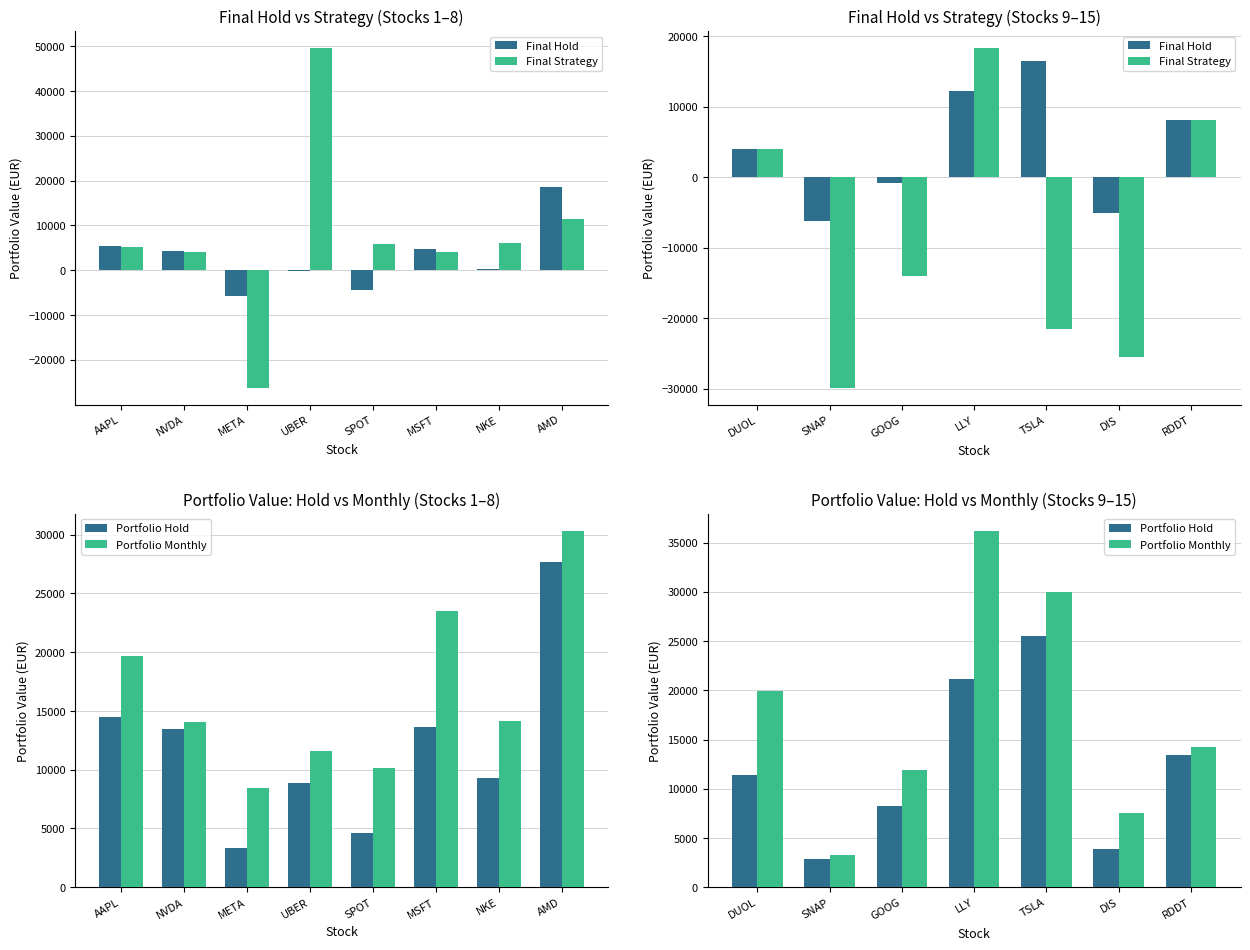

What is the label of the 5th bar from the left?

TSLA